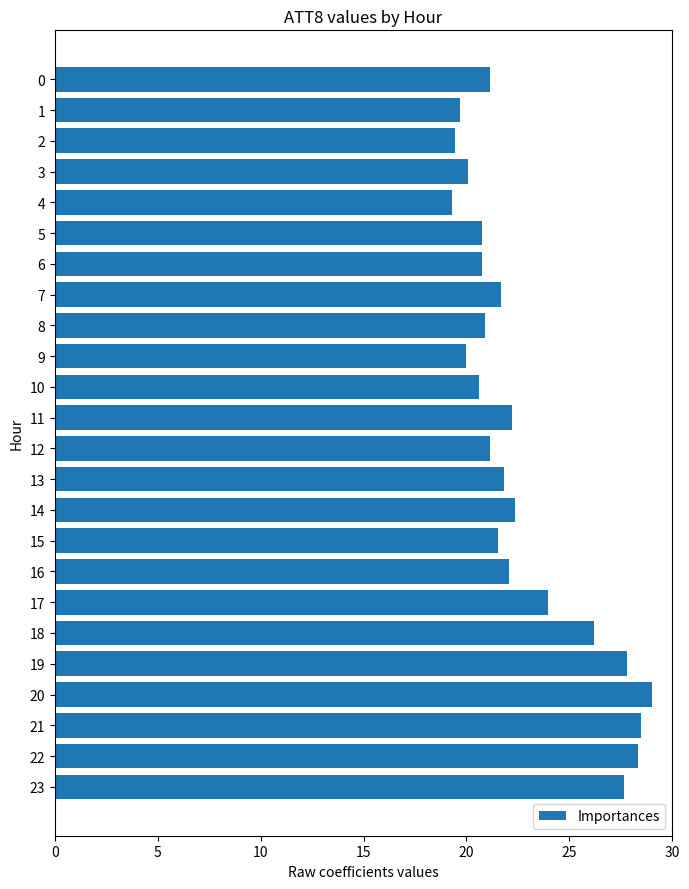

What is the smallest value displayed?

19.3